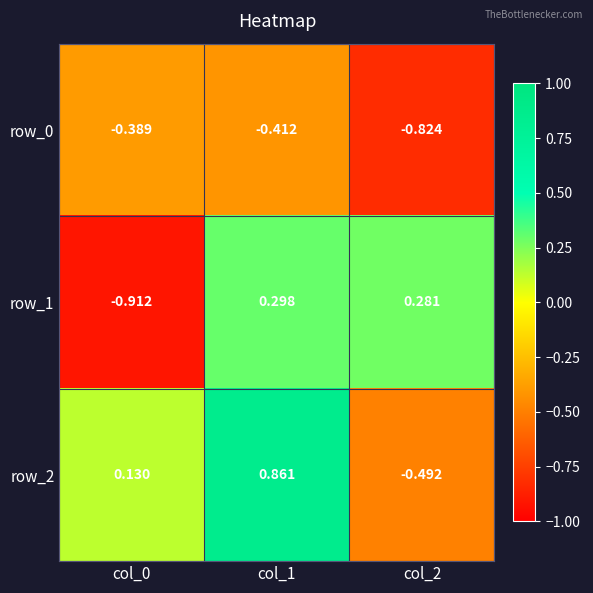

What is the spread (max minus min) of values at col_0?

1.0